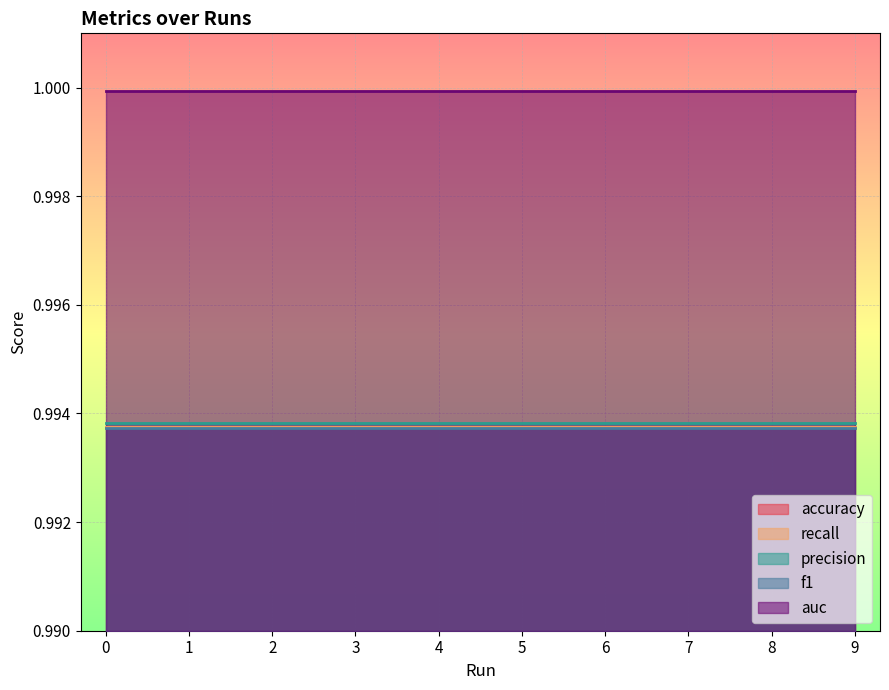

Which has a higher value, 8 or 9?

8